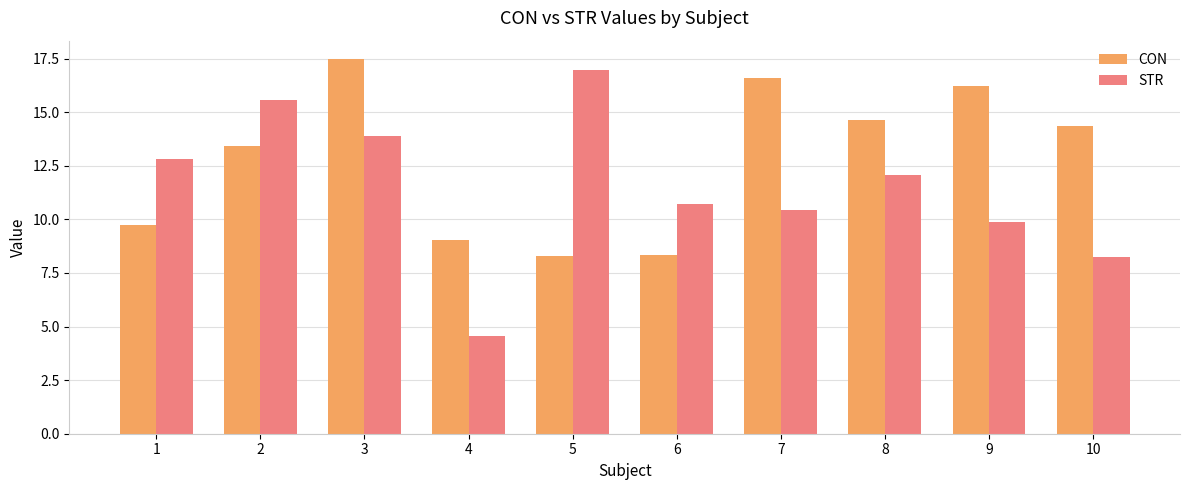

Which series has the largest range (max minus min)?

STR